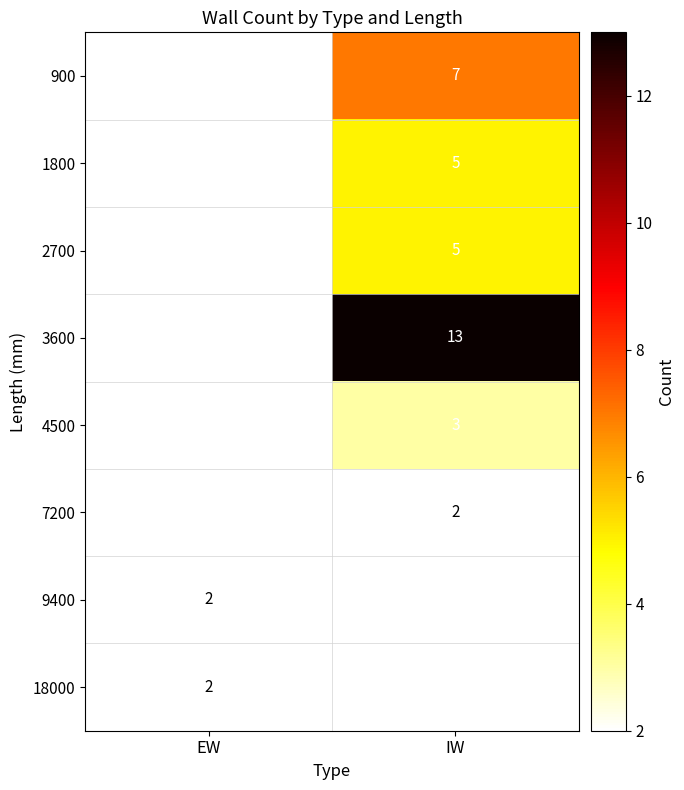

True or false: 900 has a value of 7 at IW.

True